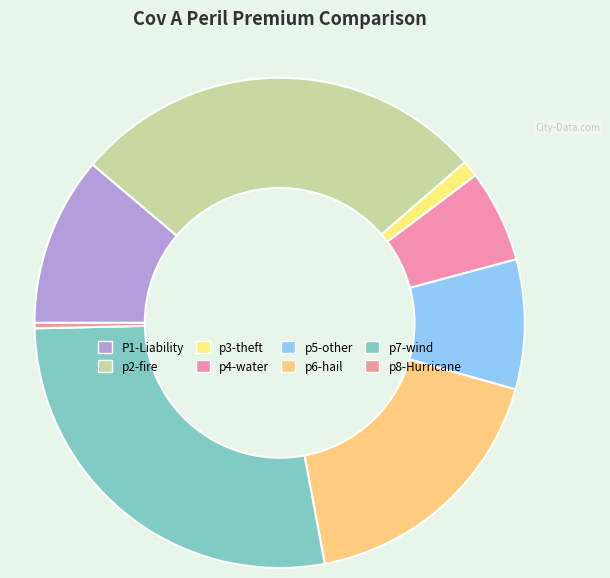

Does p5-other represent more than half of the total?

No